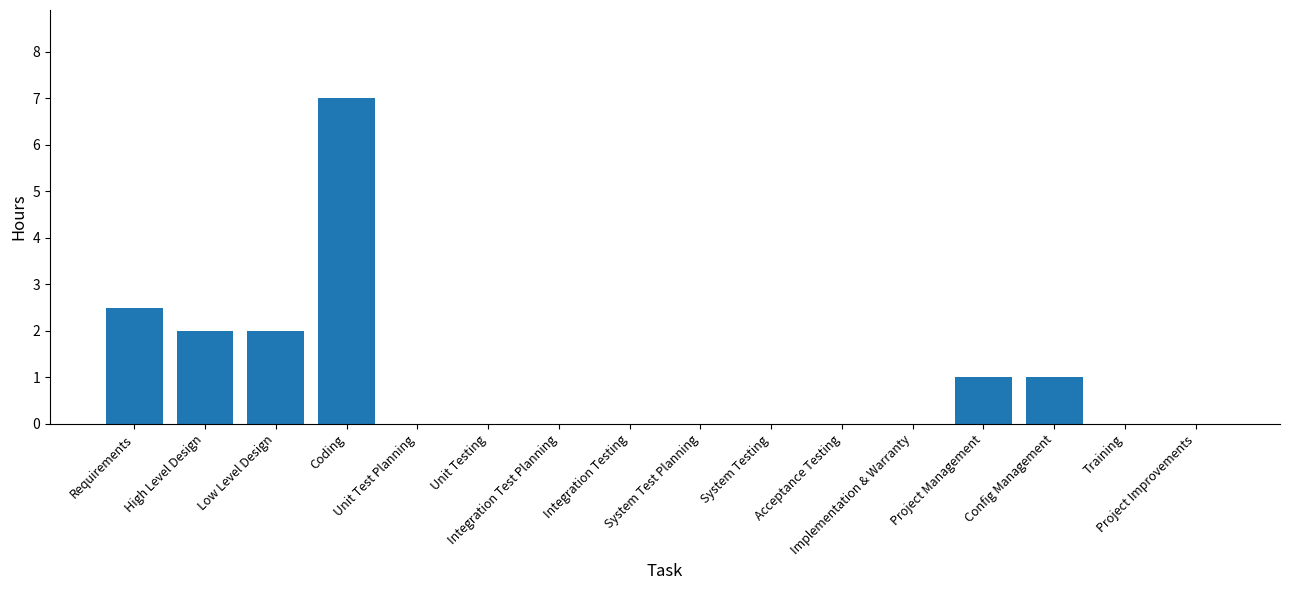

What is the sum of all values?

15.5